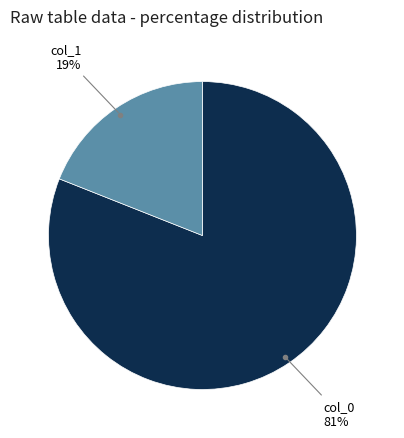

Approximately how many times larger is the value at col_0 compared to col_1?

4.3